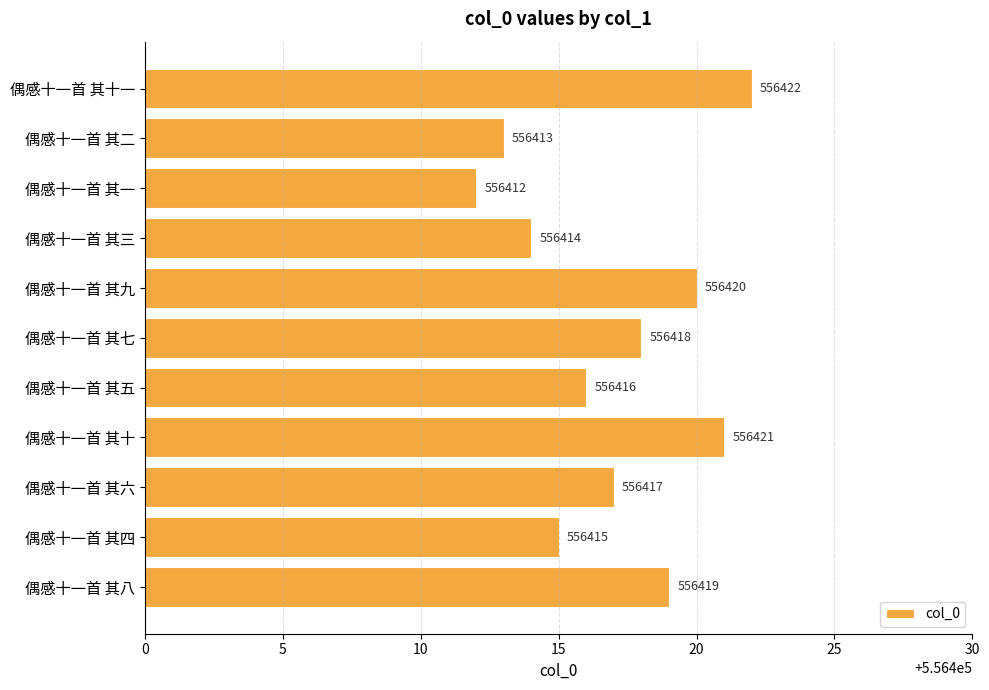

What is the difference between the second highest and minimum values?

9